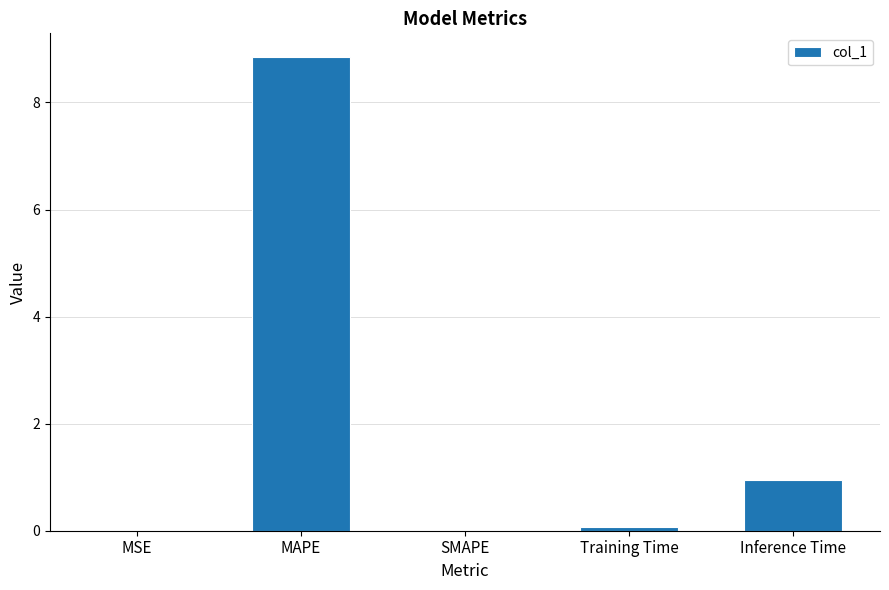

What value does the data have at Inference Time?

0.9